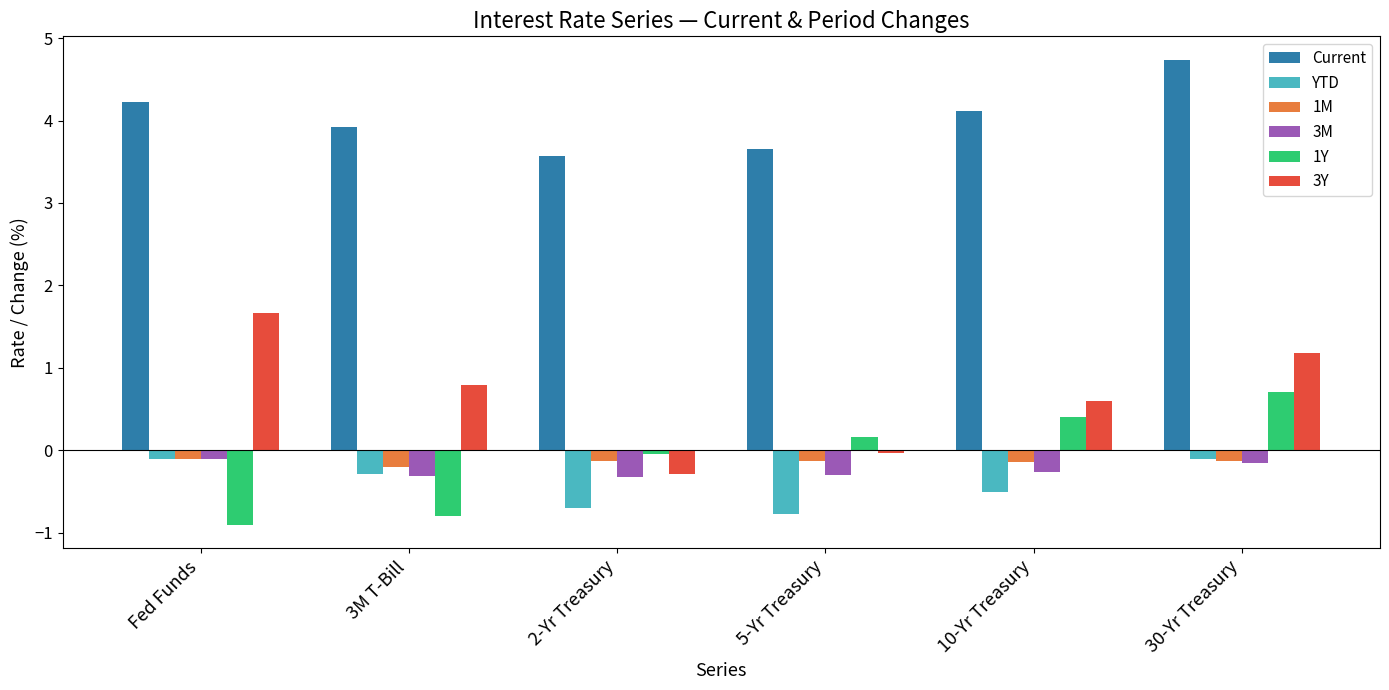

At 10-Yr Treasury, list the series in order from smallest to largest.

YTD, 3M, 1M, 1Y, 3Y, Current